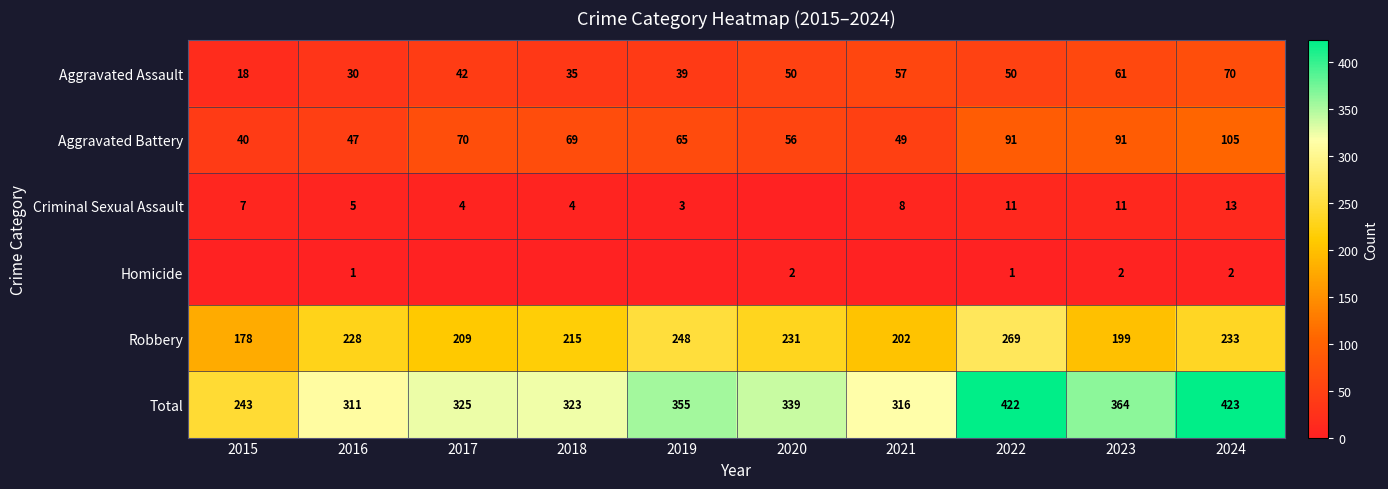

At which label does Aggravated Assault reach its minimum?

2015